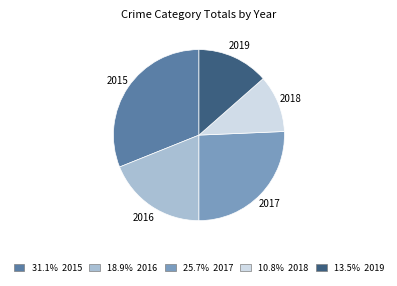

Is there any slice that represents more than half of the pie?

No